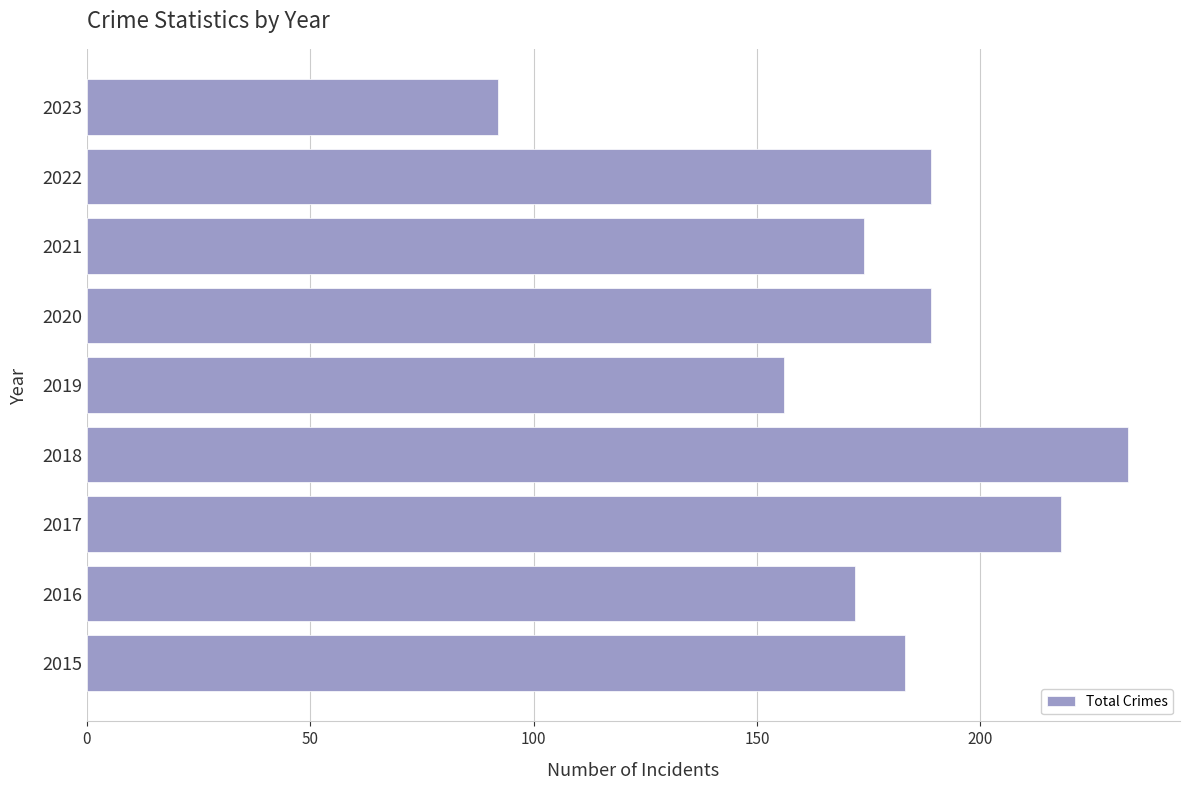

Which has a higher value, 2020 or 2023?

2020